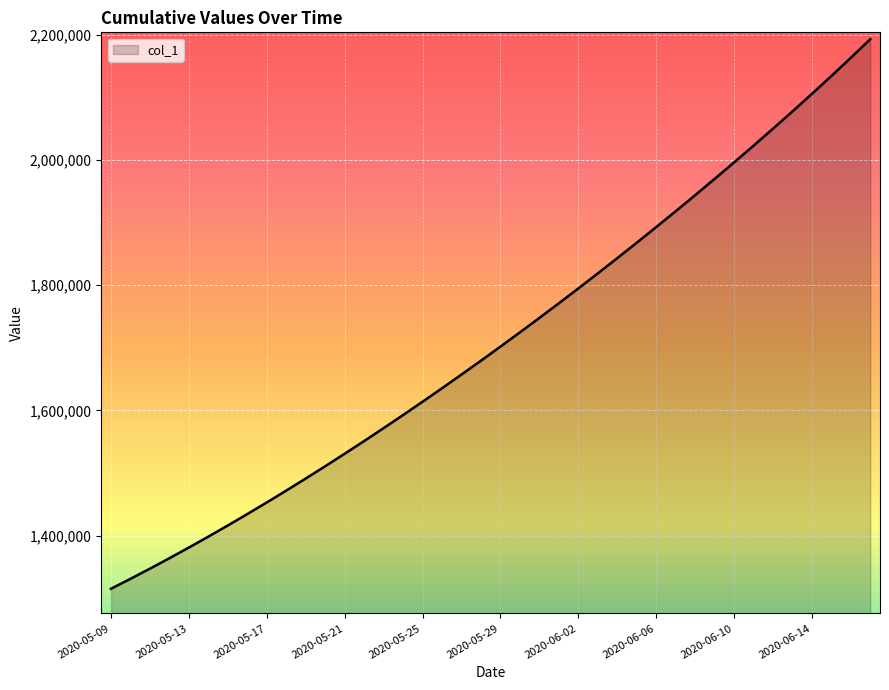

How many lines are shown in the chart?

1